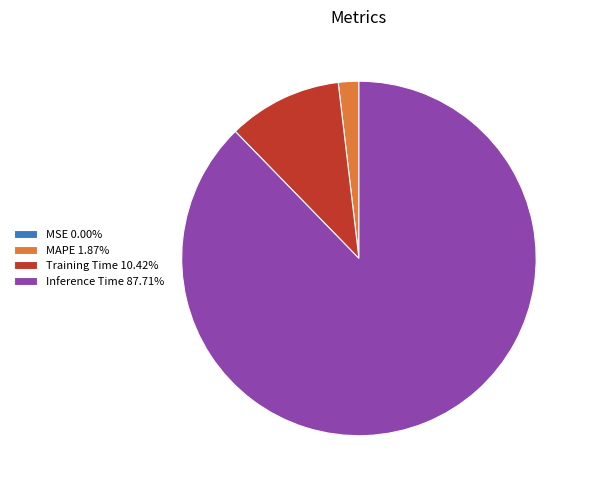

Does Inference Time 87.71% represent more than half of the total?

Yes